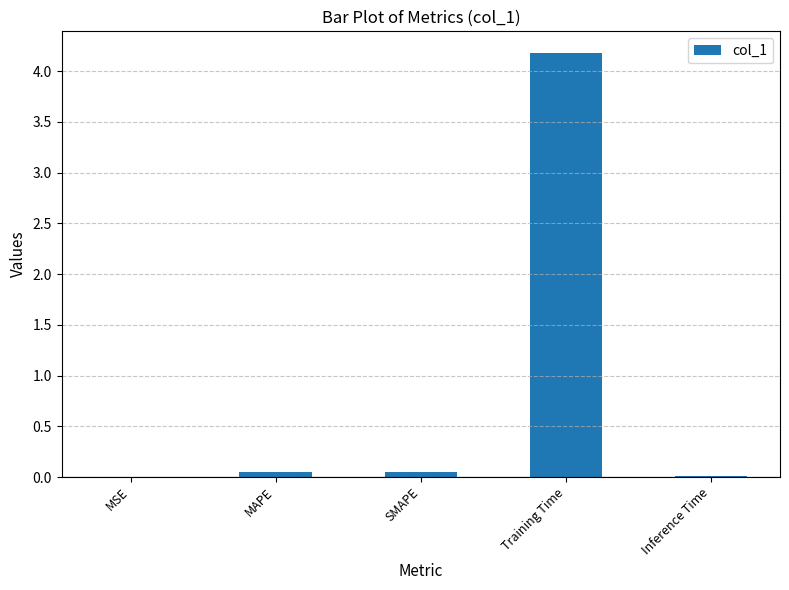

What is the sum of all values?

4.3